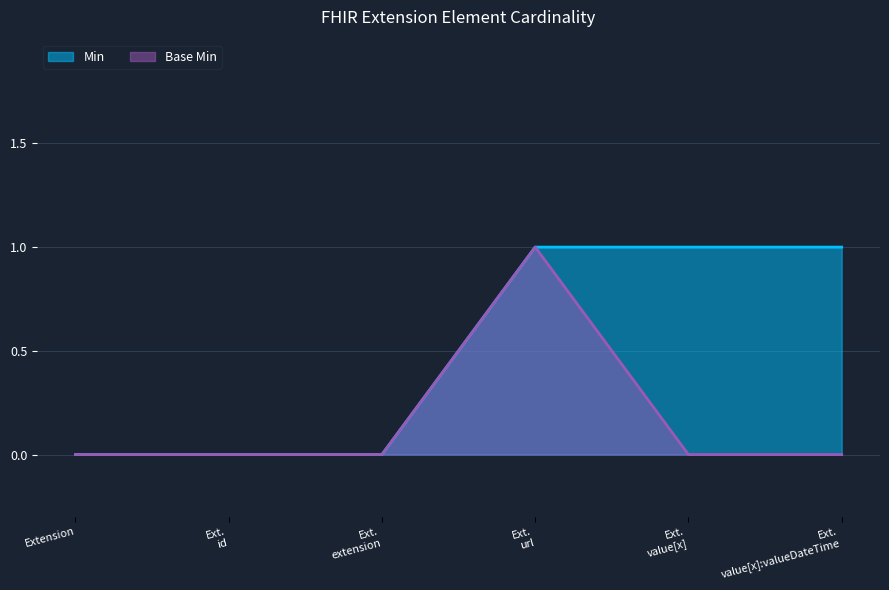

True or false: Base Min and Min cross at least once.

False